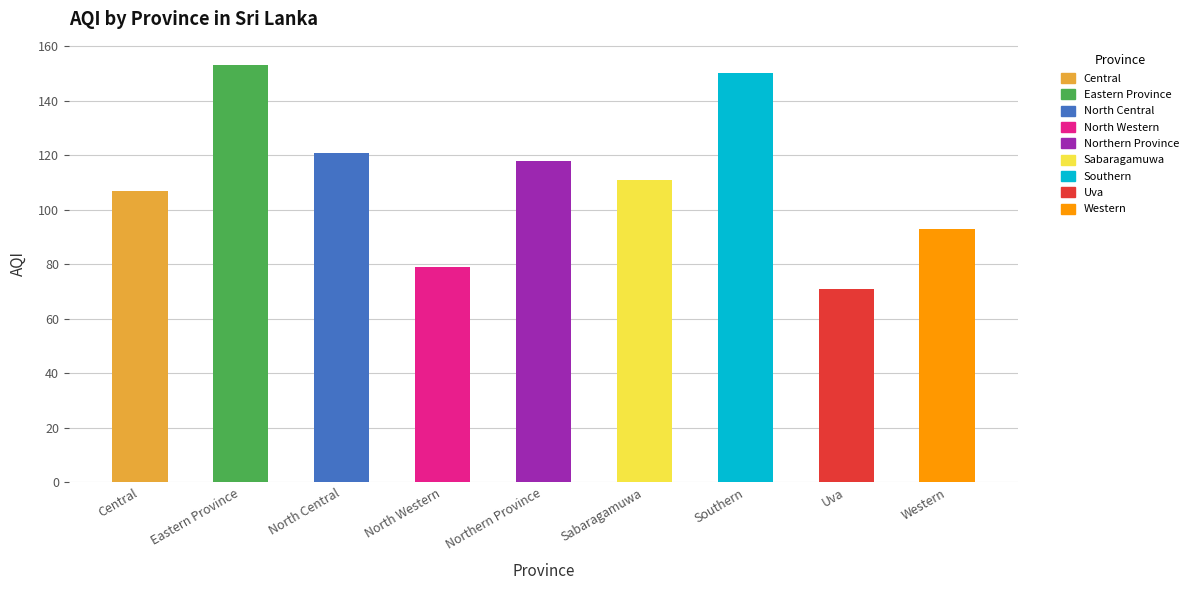

Between Uva and Northern Province, which is larger?

Northern Province